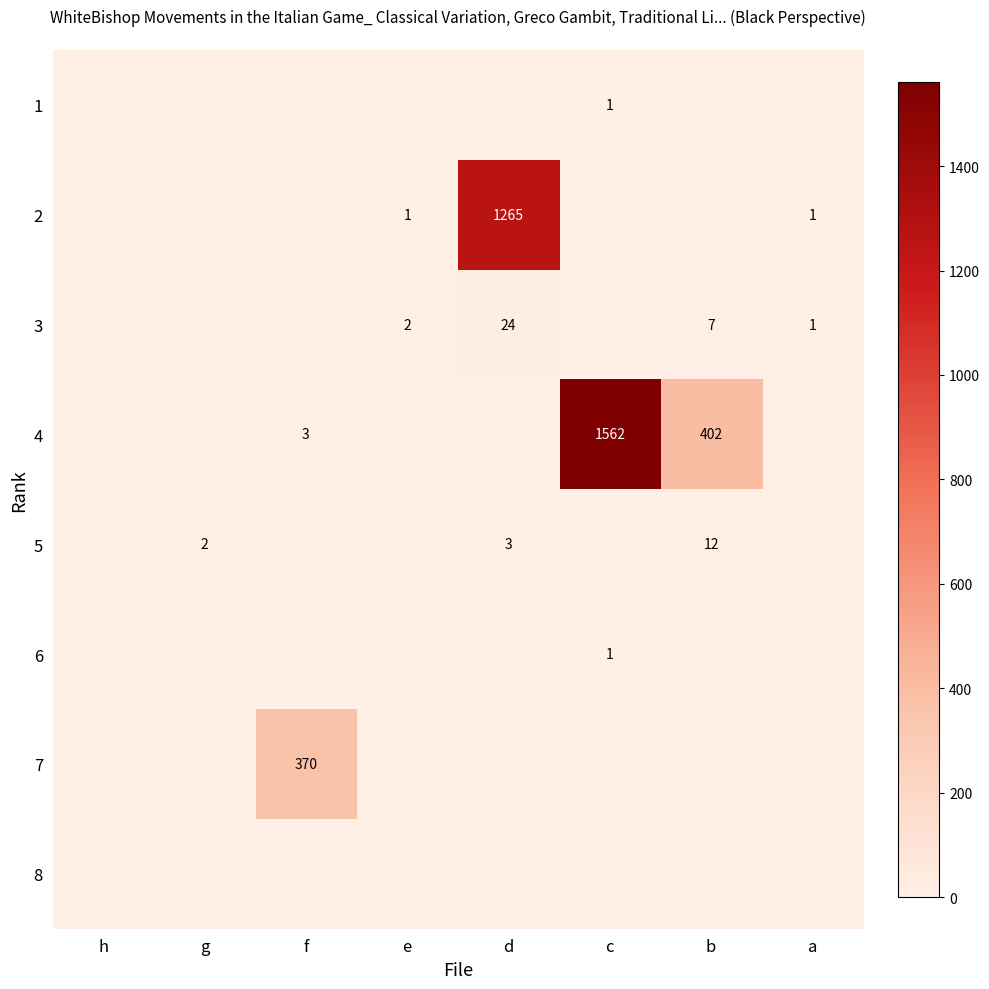

True or false: 3 has a value of 3 at b.

False